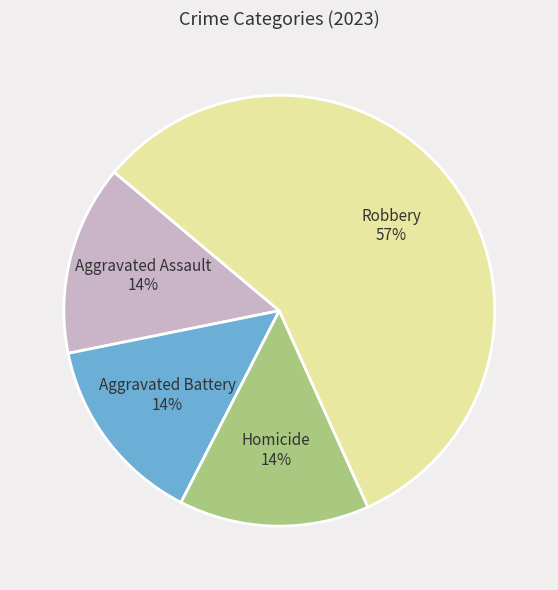

To the nearest percent, what is the difference between the largest and smallest slice percentages?

43%